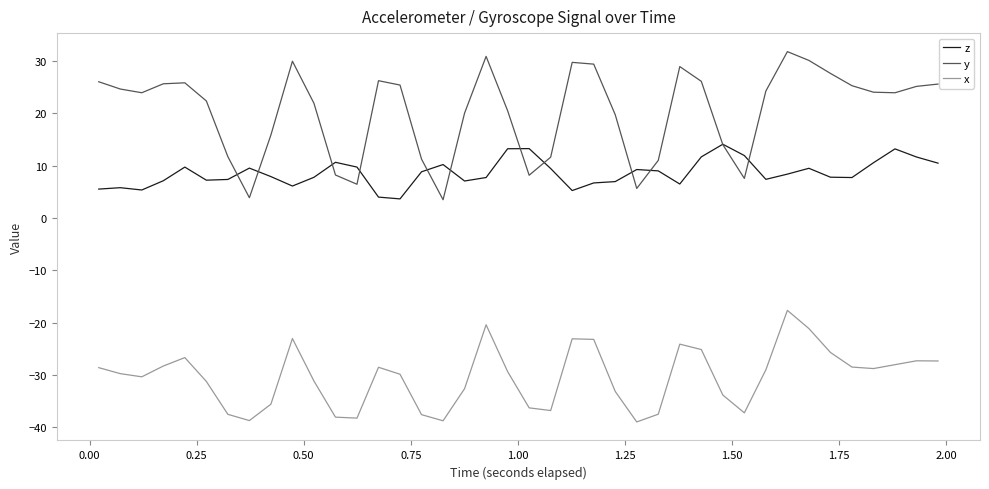

What is the average value of the y series?

20.4